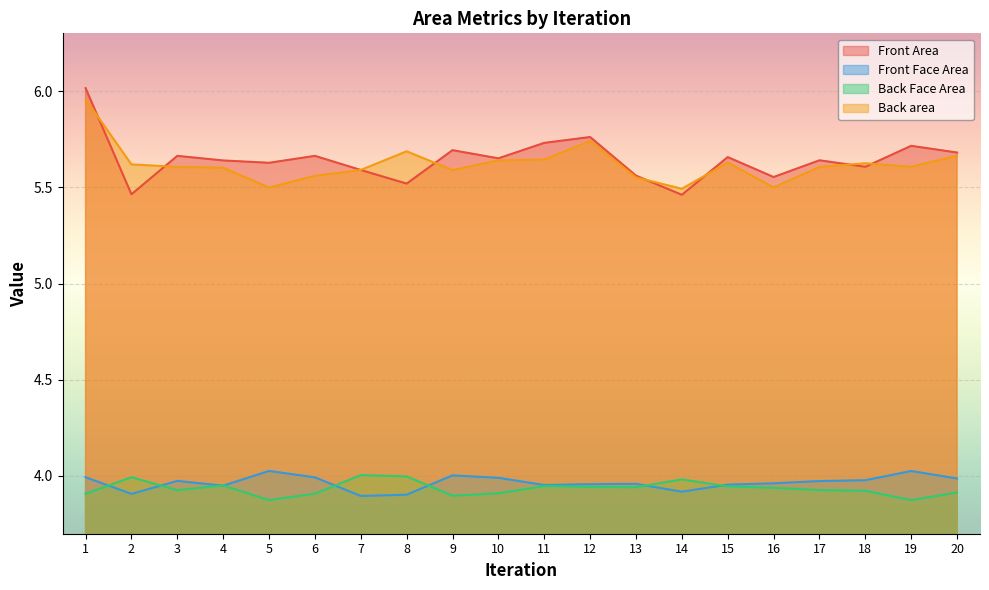

What is the highest value of the Back area series?

6.0